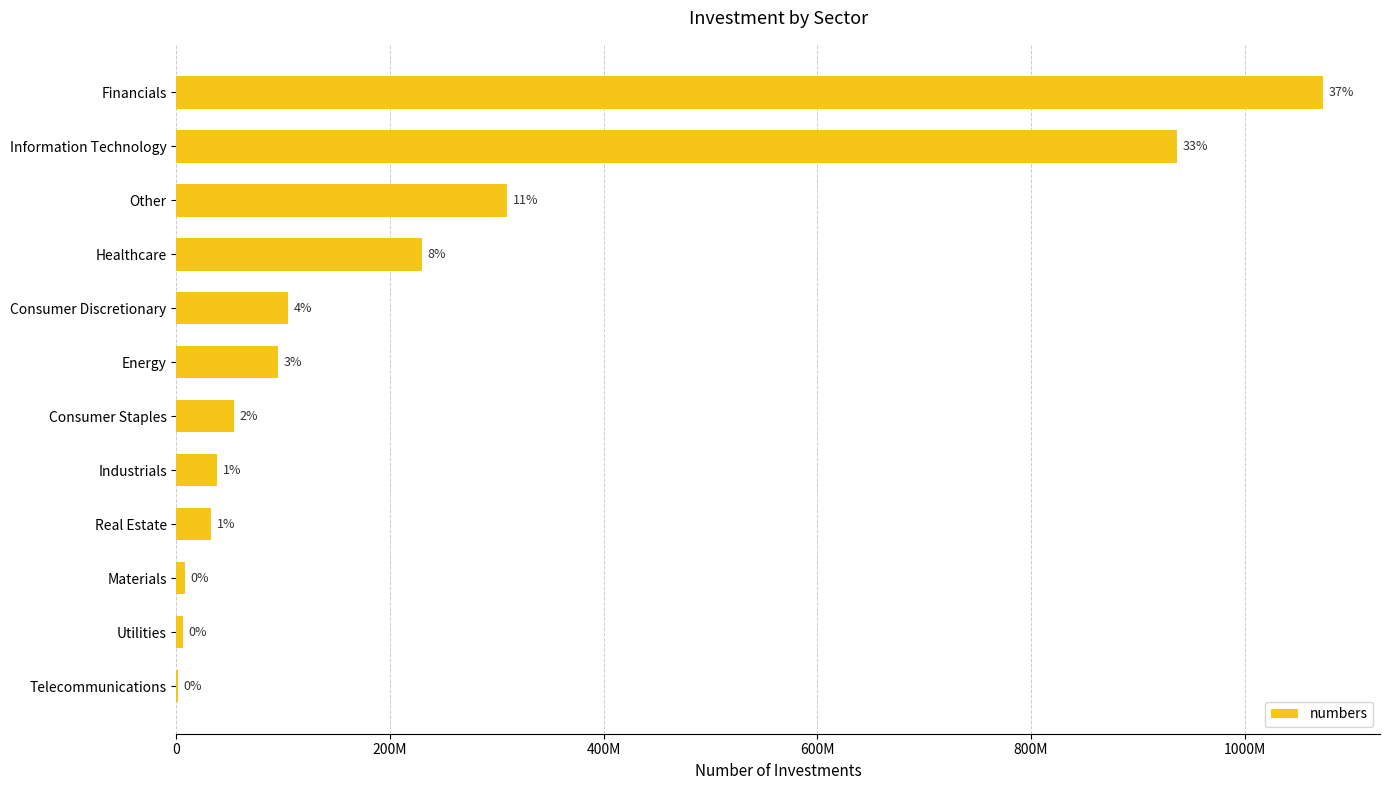

Are the bars grouped side by side (vs. stacked)?

No